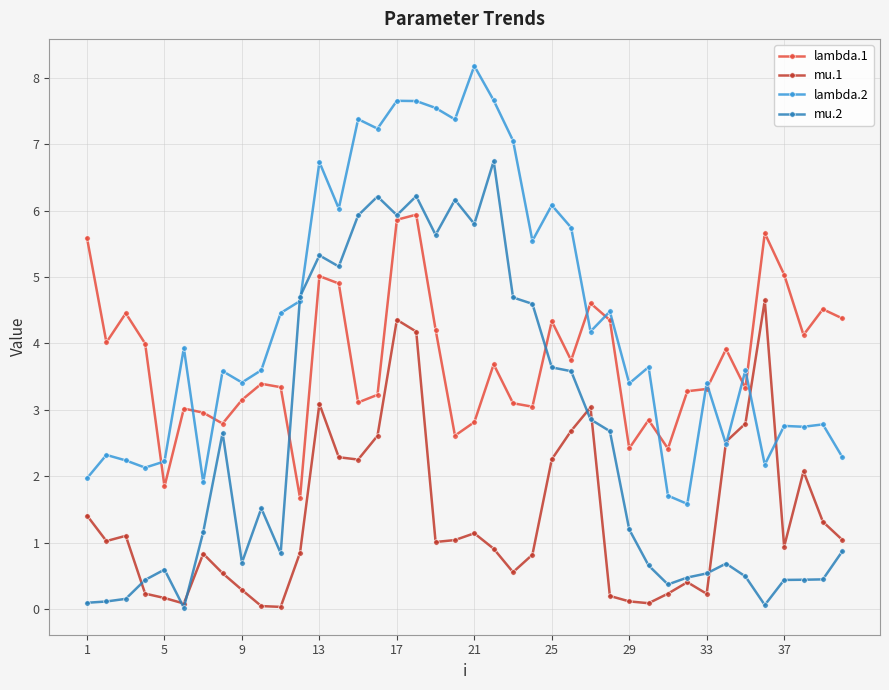

True or false: lambda.1 has more than 0 points higher than both neighbors.

True